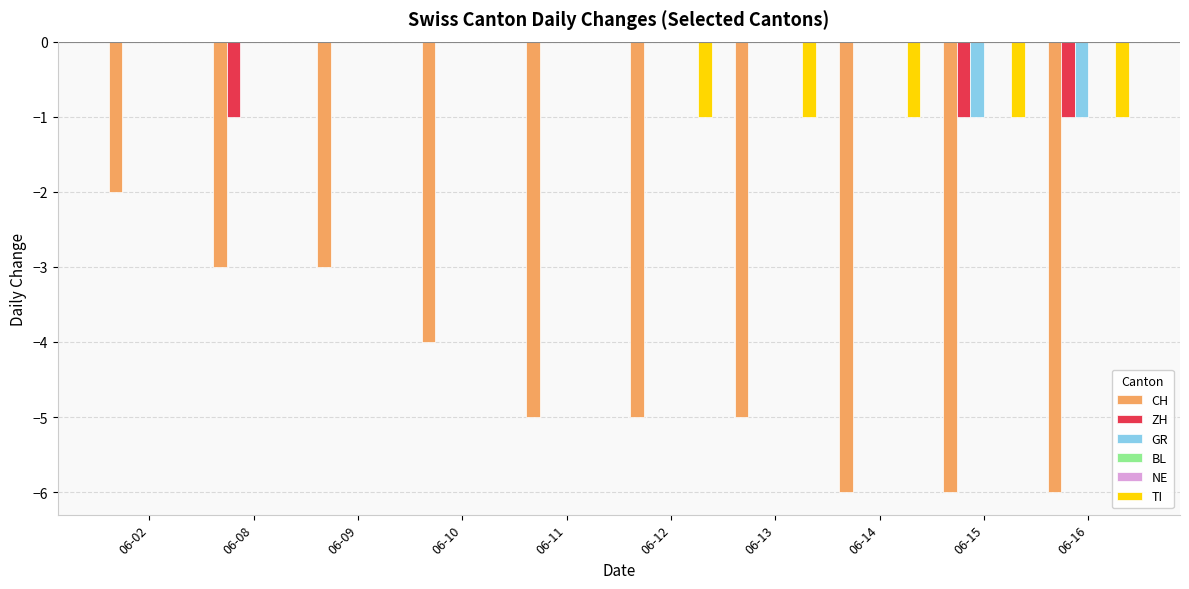

Rank the series at 06-09 from highest to lowest value.

ZH, GR, BL, NE, TI, CH